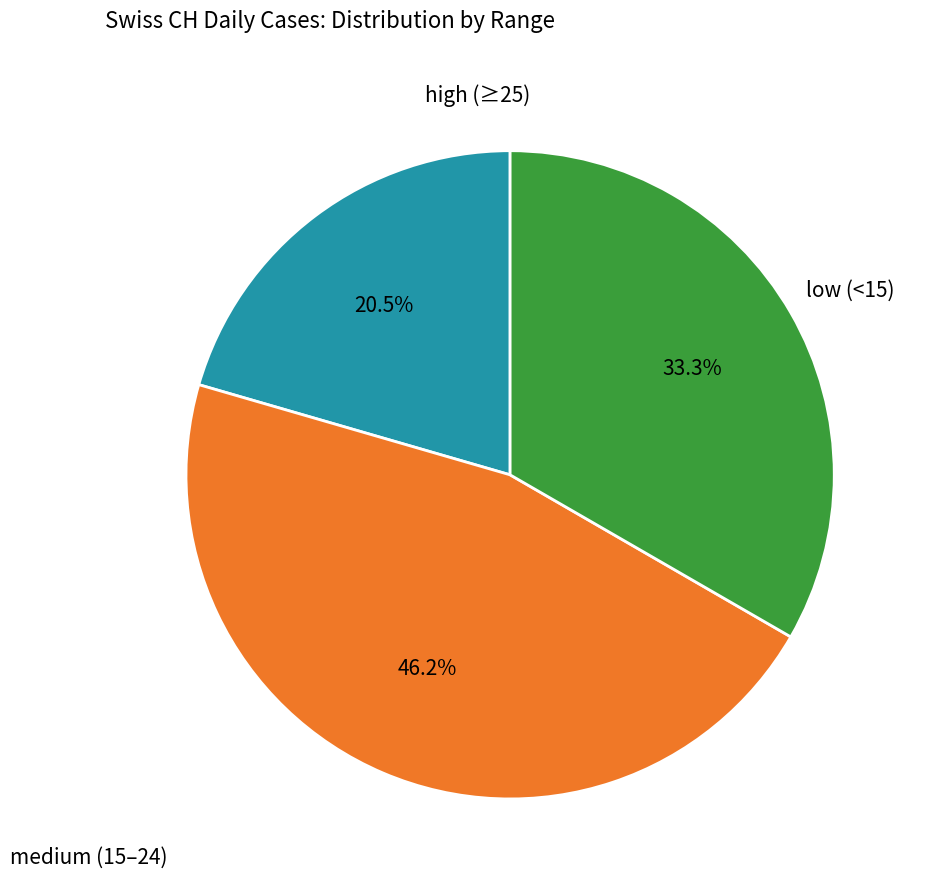

Is there any slice that represents more than half of the pie?

No